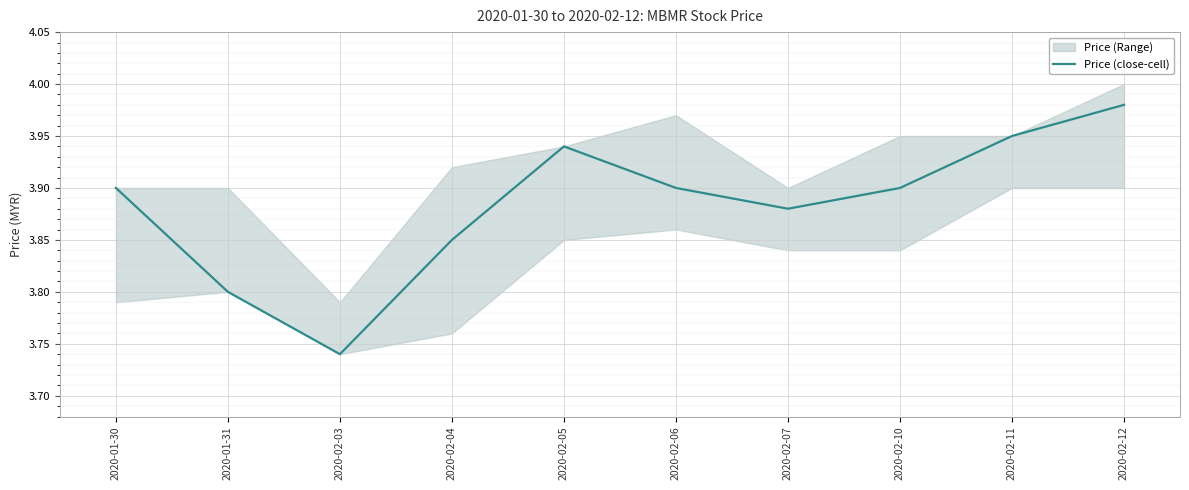

What position from the right is 2020-01-30?

10